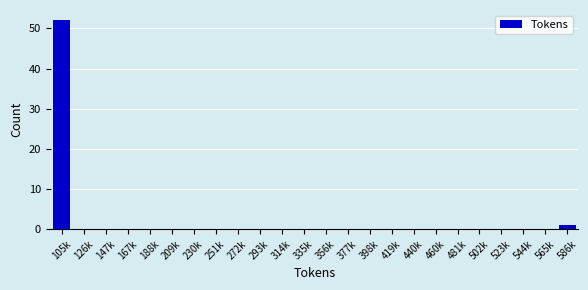

Reading right to left, list all the values displayed in this chart.

586k=1	565k=0	544k=0	523k=0	502k=0	481k=0	460k=0	440k=0	419k=0	398k=0	377k=0	356k=0	335k=0	314k=0	293k=0	272k=0	251k=0	230k=0	209k=0	188k=0	167k=0	147k=0	126k=0	105k=52